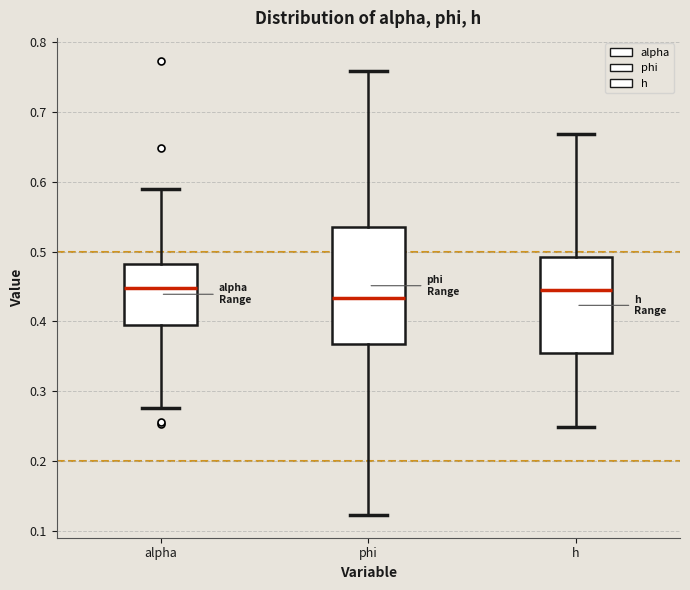

Where is the lower edge of the box for phi on the y-axis? The values are not printed on the chart, so give them approximately, as read against the axis.

0.37